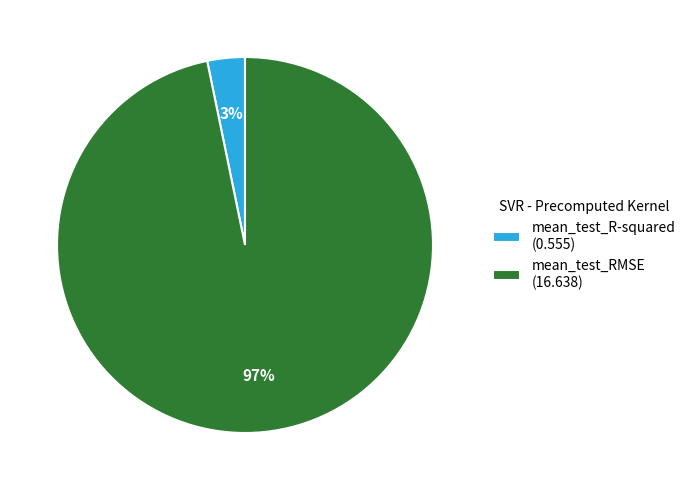

Between mean_test_R-squared and mean_test_RMSE, which is larger?

mean_test_RMSE